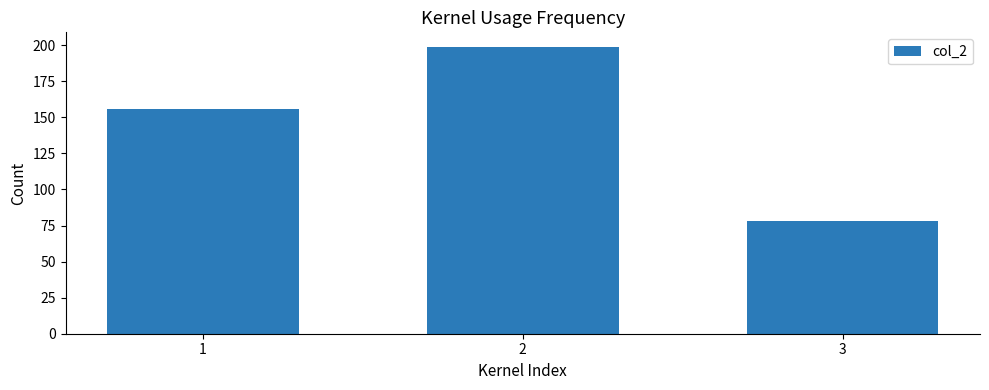

Rank the categories by value from lowest to highest.

3, 1, 2